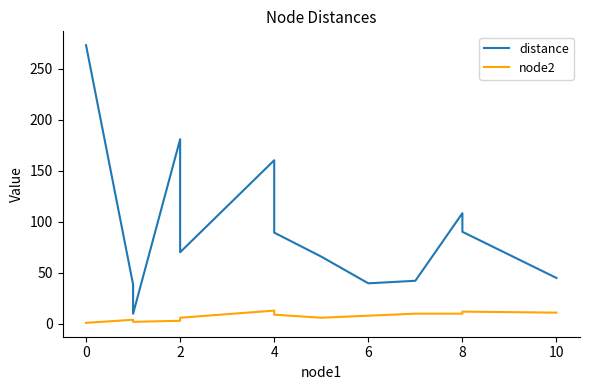

How many values in the distance series are below 70?

6